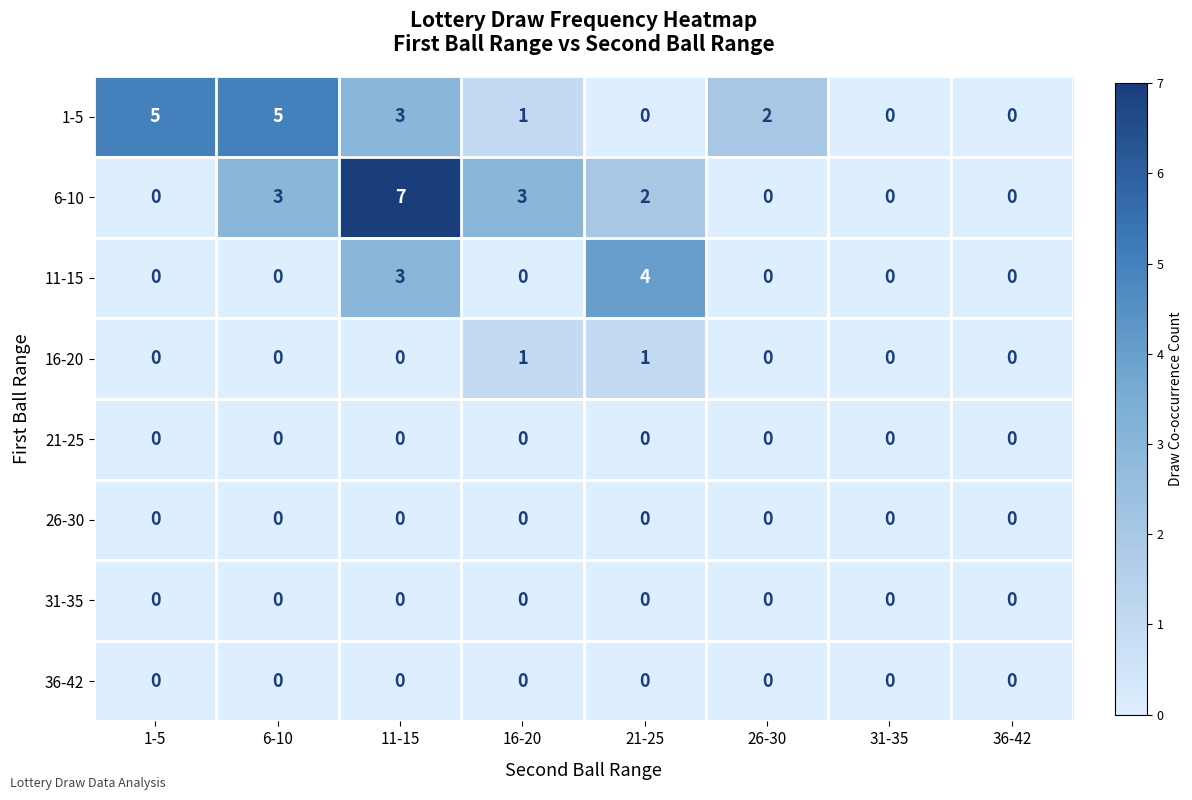

Between 1-5 and 36-42, which series saw the biggest shift?

1-5